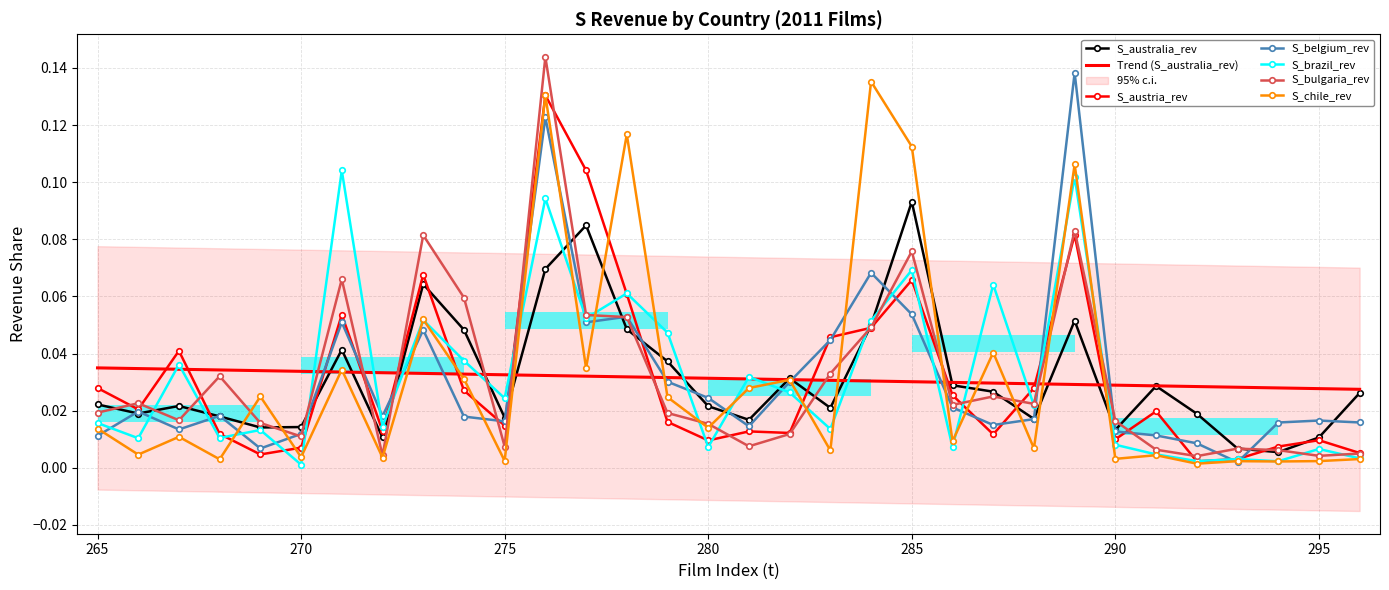

How many lines are shown in the chart?

6